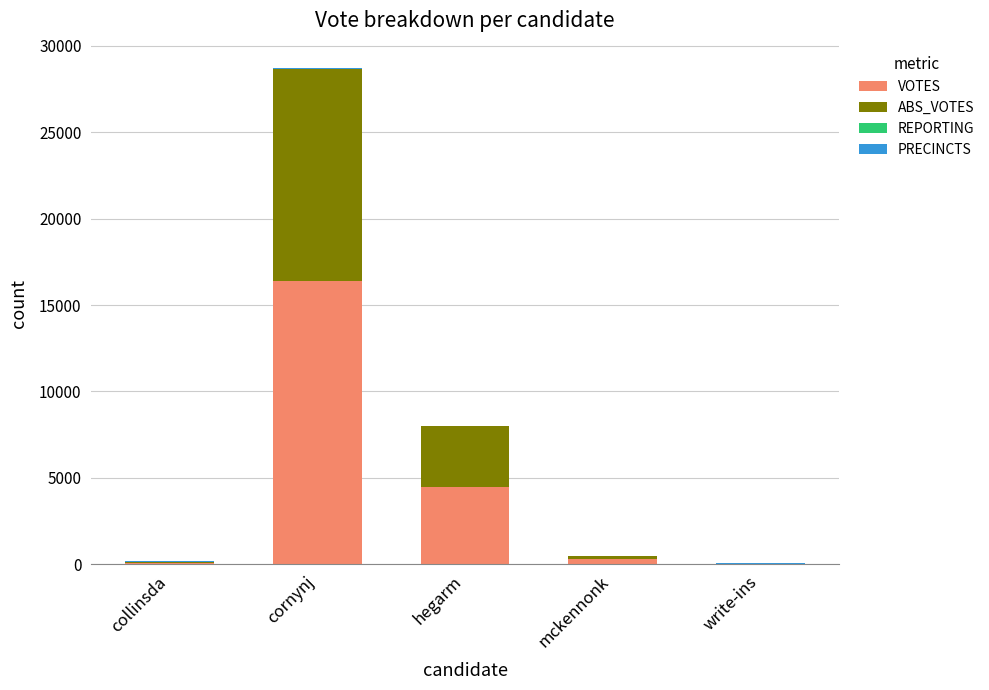

At which label does VOTES reach its peak?

cornynj